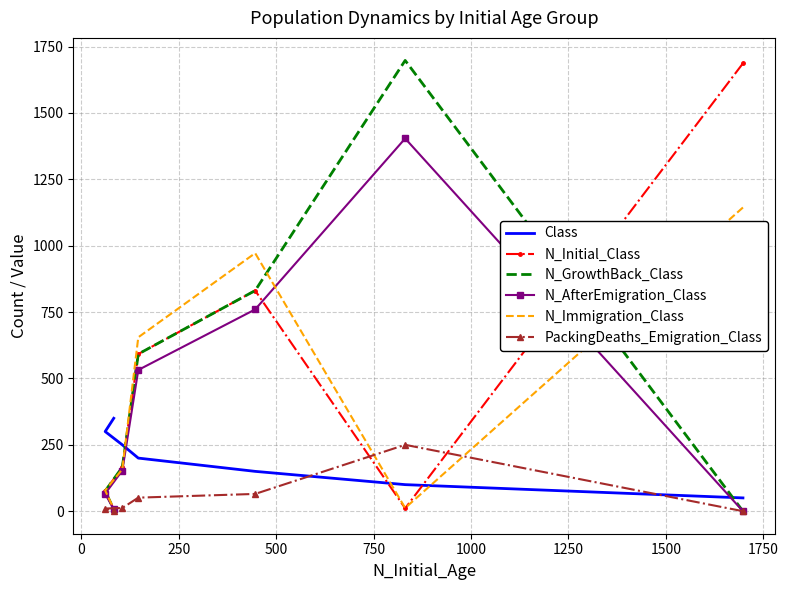

Reading left to right, transcribe all the data shown in this chart.

Class: 50	100	150	200	250	300	350
N_Initial_Class: 1687	11	831	592	166	76	7
N_GrowthBack_Class: 0	1698	831	592	166	76	7
N_AfterEmigration_Class: 0	1404	760	532	153	66	7
N_Immigration_Class: 1144	12	972	655	158	78	9
PackingDeaths_Emigration_Class: 0	250	65	51	12	10	0